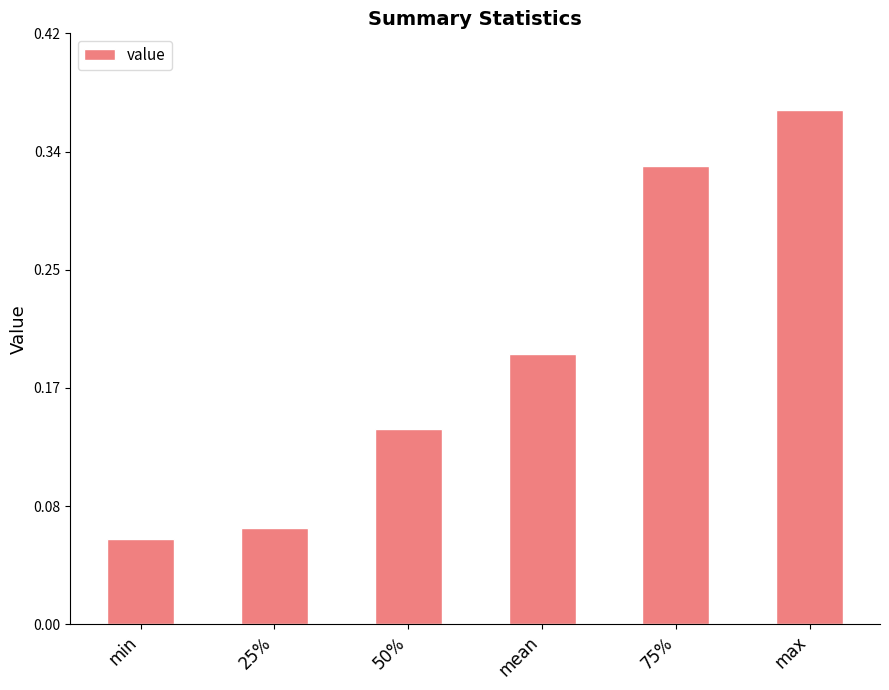

At which category does the chart reach its minimum across all series?

min